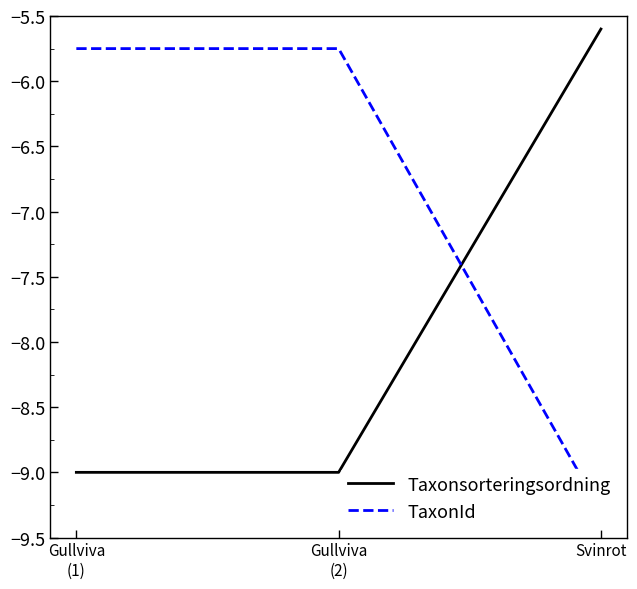

Between Gullviva
(1) and Gullviva
(2), which series saw the biggest shift?

Taxonsorteringsordning